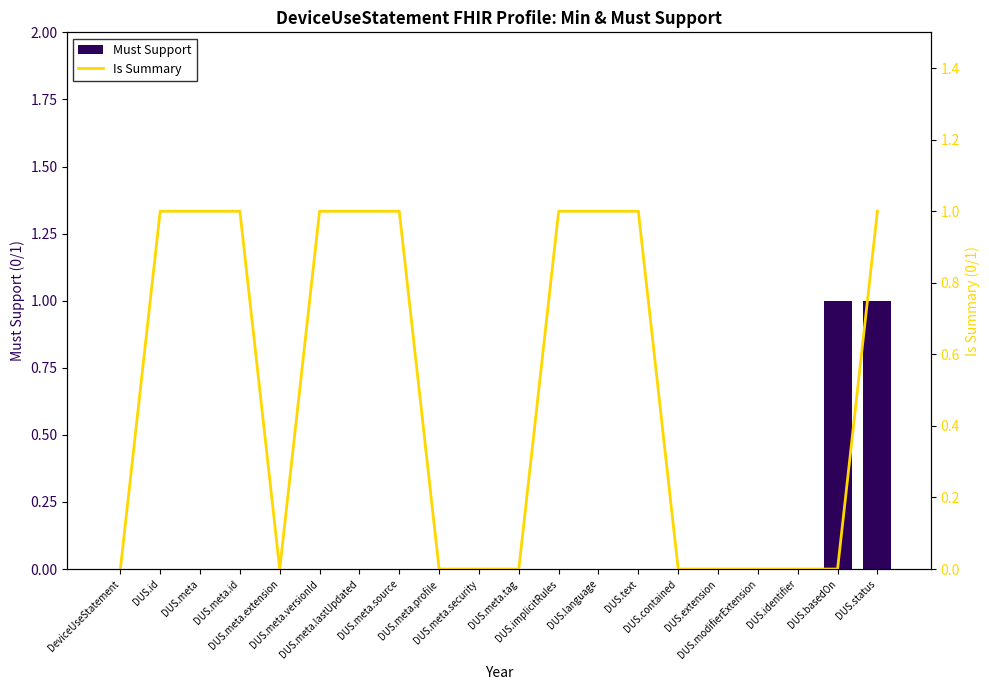

At how many categories does at least one series exceed 0?

11